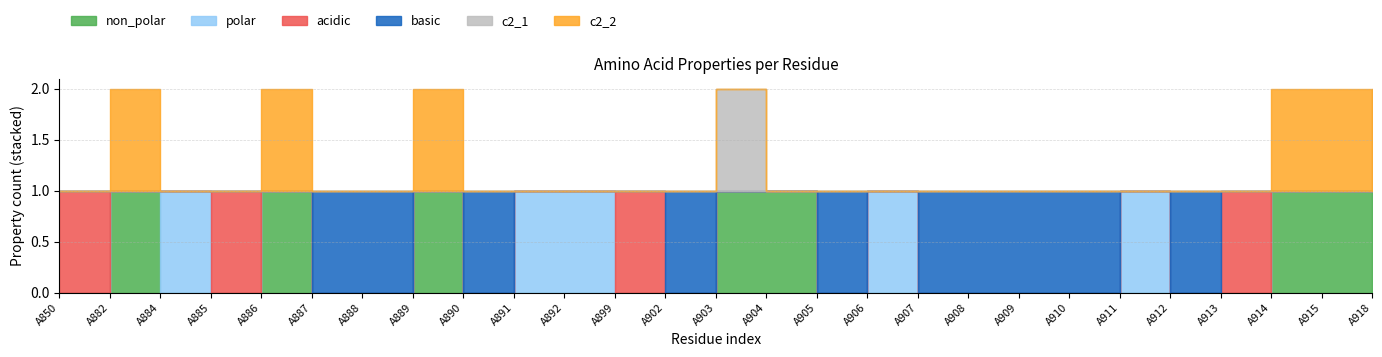

Reading left to right, what are all the values shown in this chart?

non_polar: A850=0	A882=1	A884=0	A885=0	A886=1	A887=0	A888=0	A889=1	A890=0	A891=0	A892=0	A899=0	A902=0	A903=1	A904=1	A905=0	A906=0	A907=0	A908=0	A909=0	A910=0	A911=0	A912=0	A913=0	A914=1	A915=1	A918=1
polar: A850=0	A882=0	A884=1	A885=0	A886=0	A887=0	A888=0	A889=0	A890=0	A891=1	A892=1	A899=0	A902=0	A903=0	A904=0	A905=0	A906=1	A907=0	A908=0	A909=0	A910=0	A911=1	A912=0	A913=0	A914=0	A915=0	A918=0
acidic: A850=1	A882=0	A884=0	A885=1	A886=0	A887=0	A888=0	A889=0	A890=0	A891=0	A892=0	A899=1	A902=0	A903=0	A904=0	A905=0	A906=0	A907=0	A908=0	A909=0	A910=0	A911=0	A912=0	A913=1	A914=0	A915=0	A918=0
basic: A850=0	A882=0	A884=0	A885=0	A886=0	A887=1	A888=1	A889=0	A890=1	A891=0	A892=0	A899=0	A902=1	A903=0	A904=0	A905=1	A906=0	A907=1	A908=1	A909=1	A910=1	A911=0	A912=1	A913=0	A914=0	A915=0	A918=0
c2_1: A850=0	A882=0	A884=0	A885=0	A886=0	A887=0	A888=0	A889=0	A890=0	A891=0	A892=0	A899=0	A902=0	A903=1	A904=0	A905=0	A906=0	A907=0	A908=0	A909=0	A910=0	A911=0	A912=0	A913=0	A914=0	A915=0	A918=1
c2_2: A850=0	A882=1	A884=0	A885=0	A886=1	A887=0	A888=0	A889=1	A890=0	A891=0	A892=0	A899=0	A902=0	A903=0	A904=0	A905=0	A906=0	A907=0	A908=0	A909=0	A910=0	A911=0	A912=0	A913=0	A914=1	A915=1	A918=0